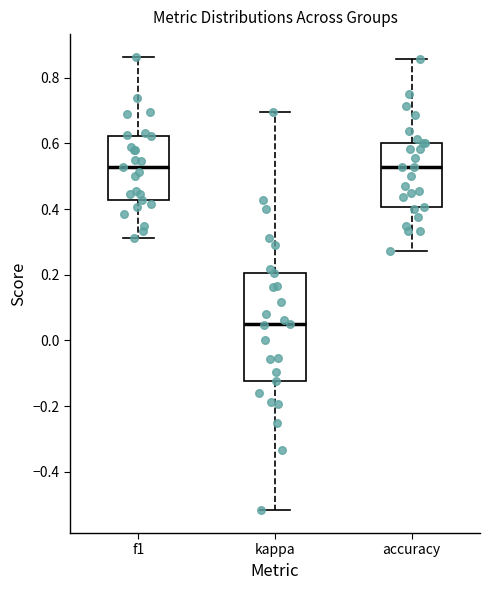

Where does the median line of the box for accuracy sit on the y-axis? The values are not printed on the chart, so give them approximately, as read against the axis.

0.52